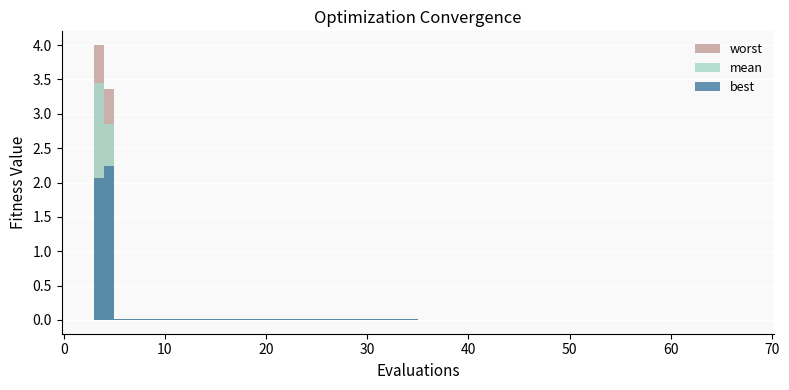

How many categories are shown in the chart?

20